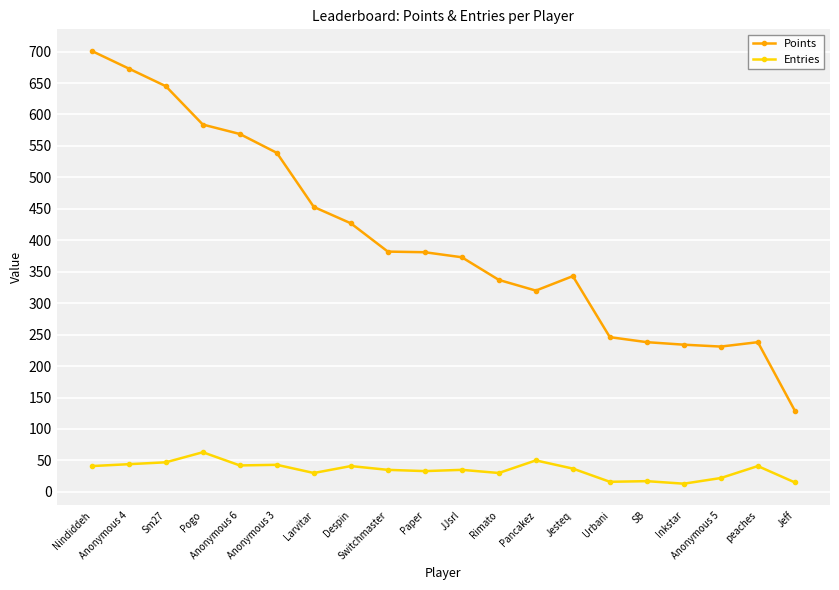

What position from the right is Urbani?

6